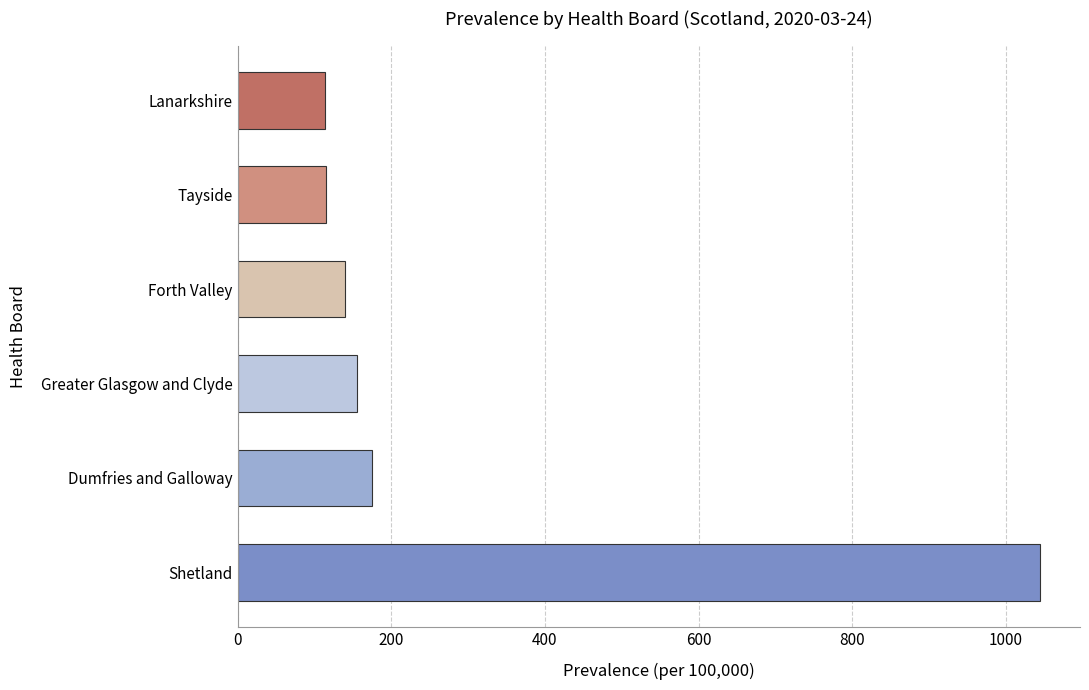

Which has a higher value, Forth Valley or Lanarkshire?

Forth Valley